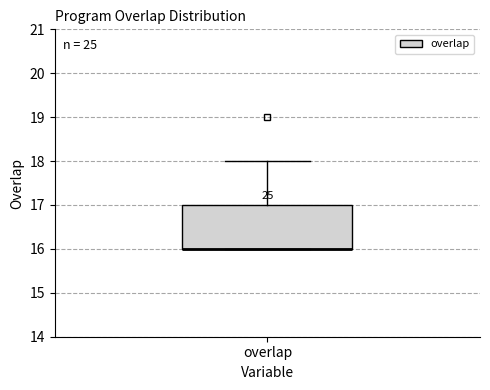

Where does the upper whisker of the box for overlap end on the y-axis? The values are not printed on the chart, so give them approximately, as read against the axis.

18